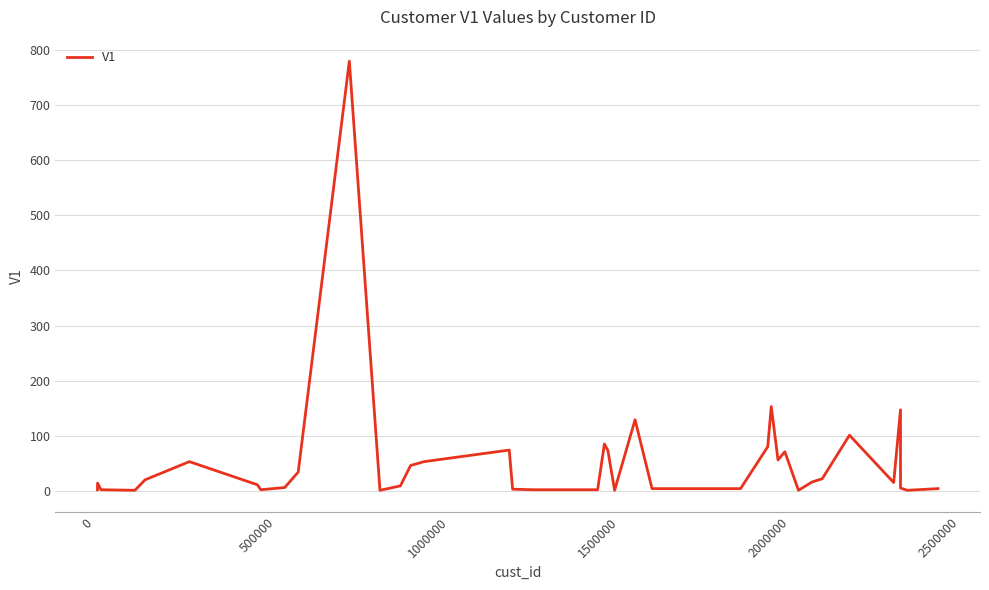

Does the chart have visible grid lines?

Yes